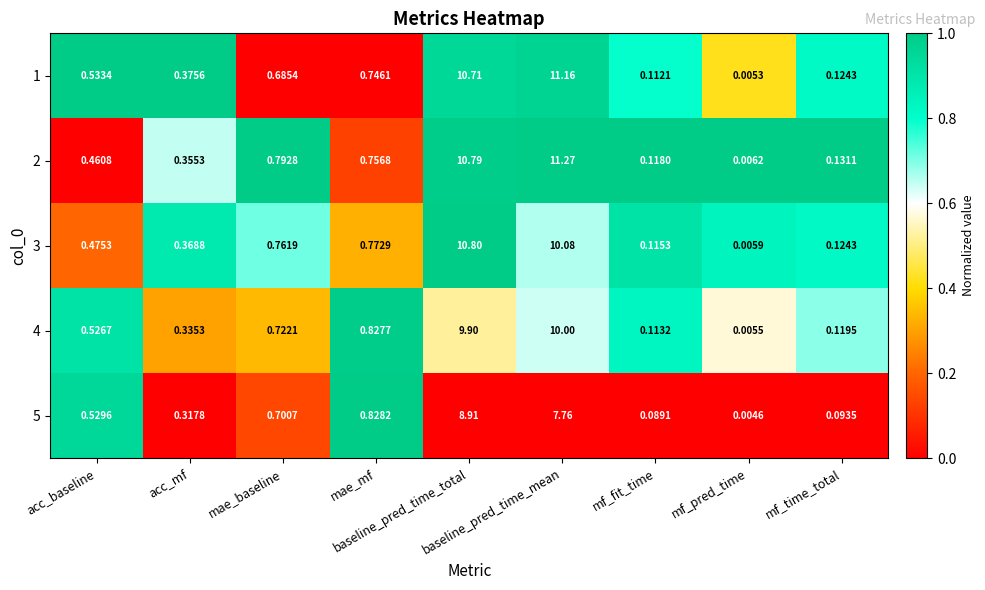

How many categories are shown in the chart?

9